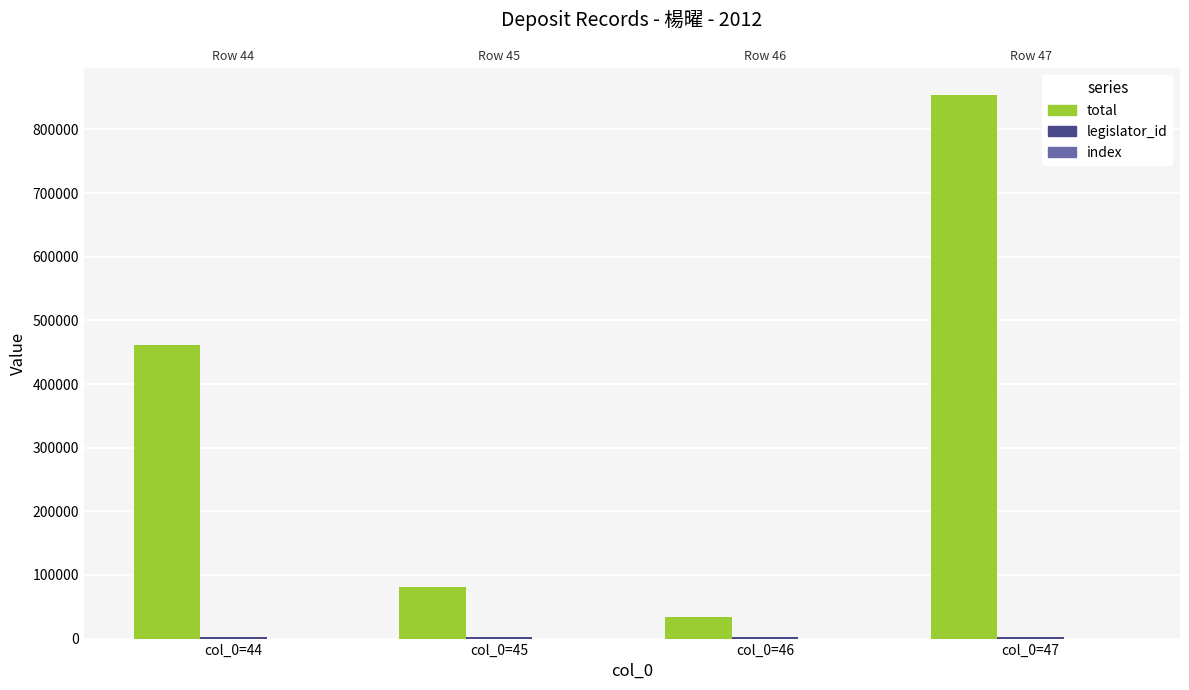

Is it true that legislator_id equals 1759 at col_0=46?

True